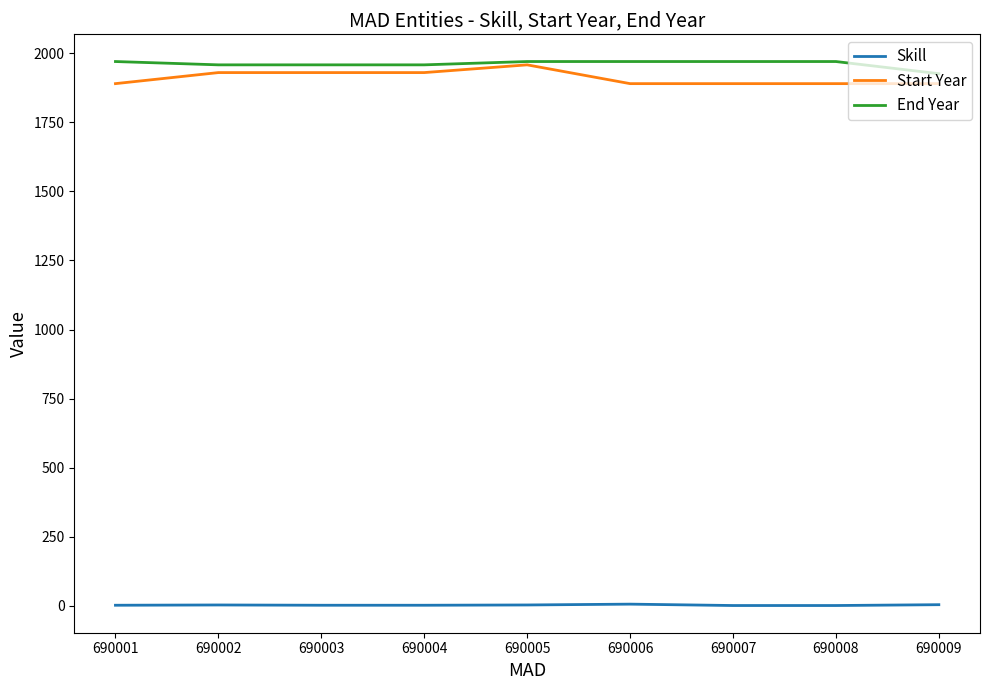

What is the greatest value displayed?

1970